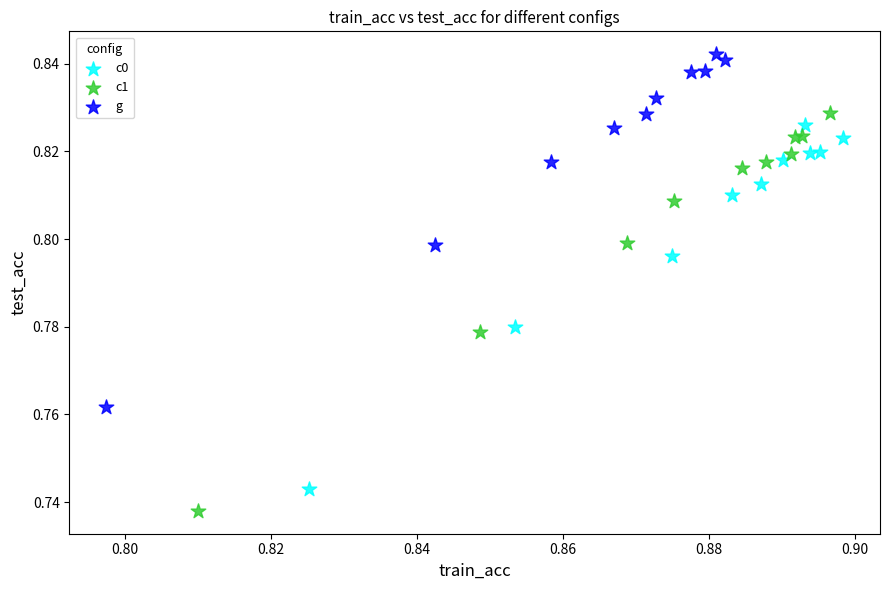

Which series has the largest Y range (max minus min)?

c1